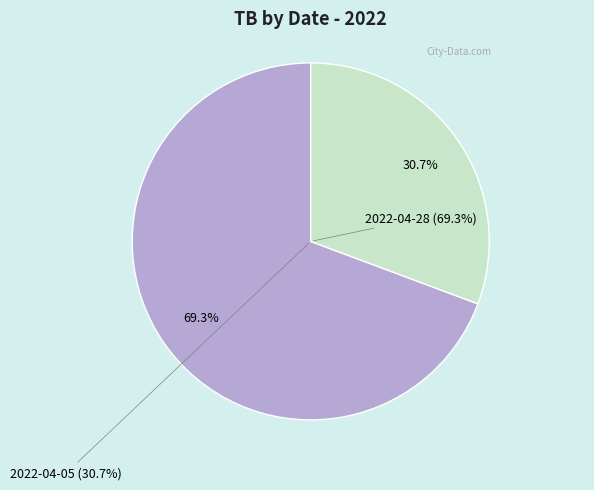

Is there any slice that represents more than half of the pie?

Yes